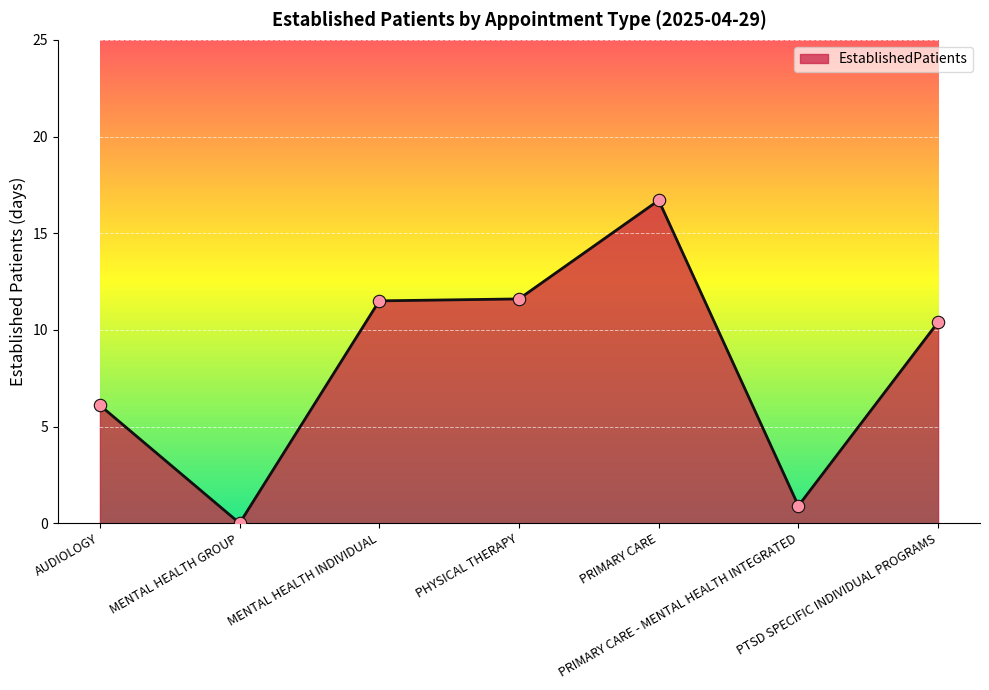

Between MENTAL HEALTH GROUP and MENTAL HEALTH INDIVIDUAL, which is larger?

MENTAL HEALTH INDIVIDUAL